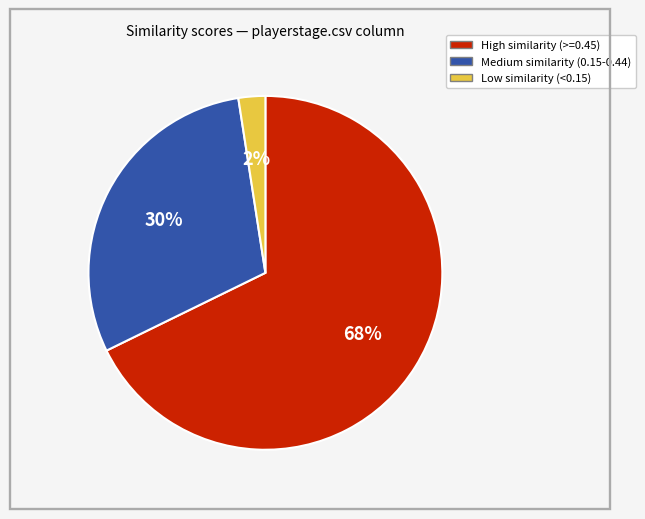

Is there a majority slice in this chart?

Yes